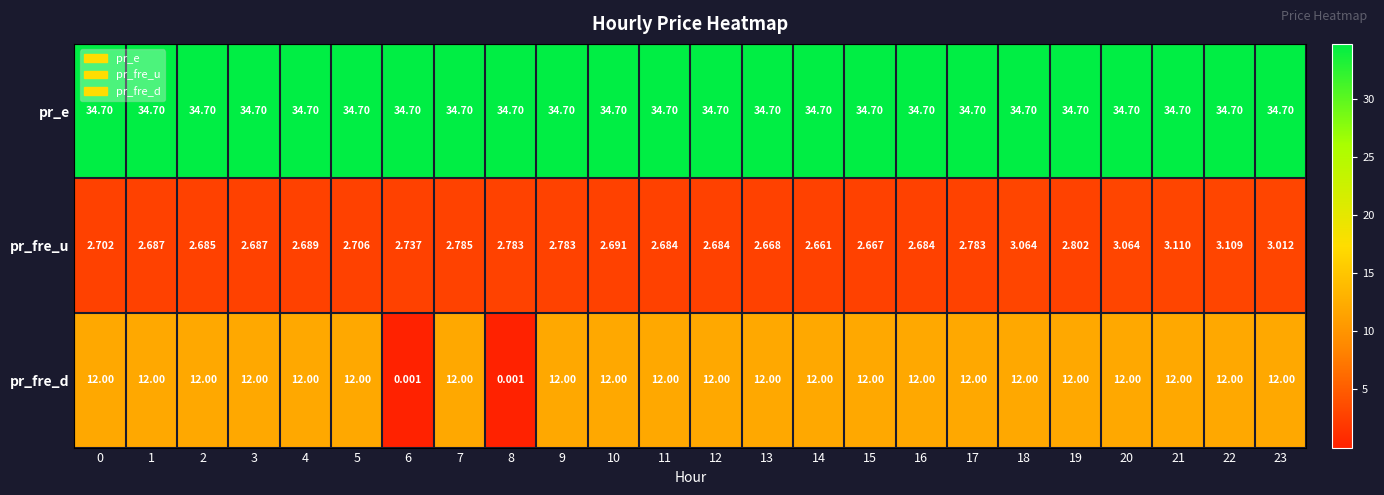

At which category is the sum across all series the highest?

21